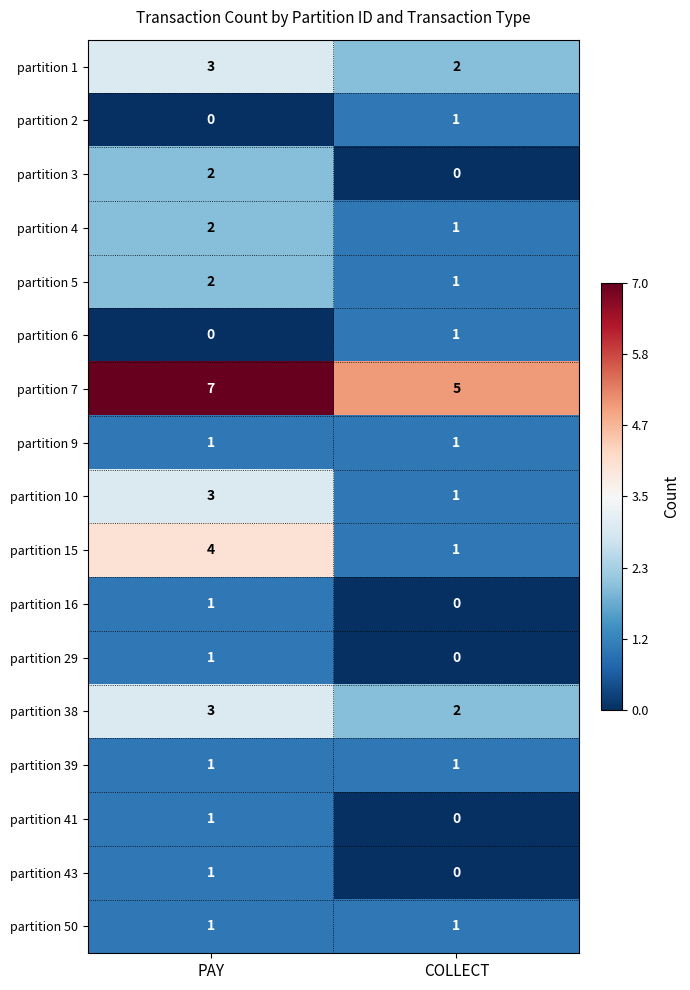

What is the total value across all series at PAY?

33